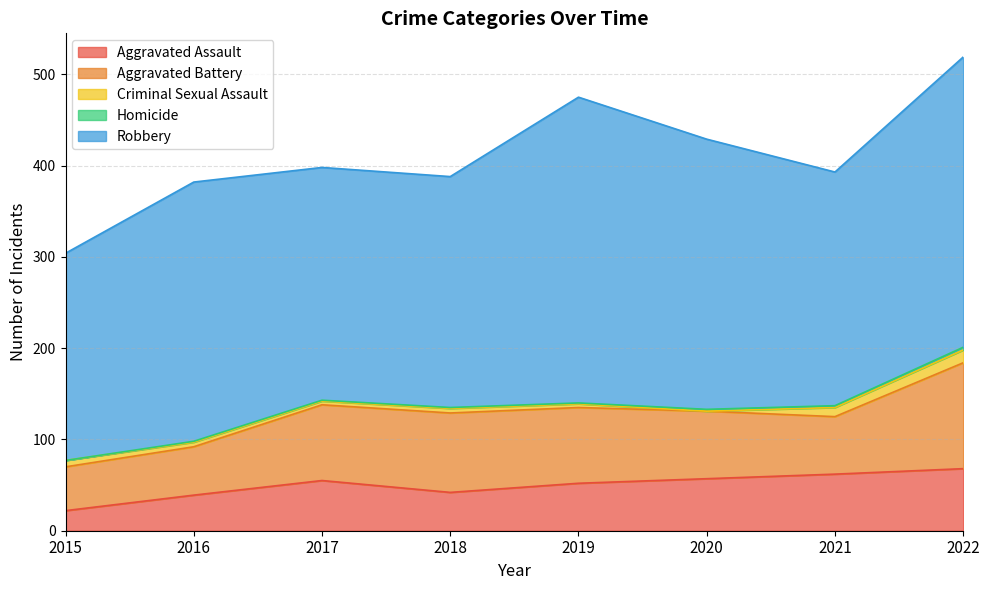

List the series in order of their peak value, lowest first.

Homicide, Criminal Sexual Assault, Aggravated Assault, Aggravated Battery, Robbery